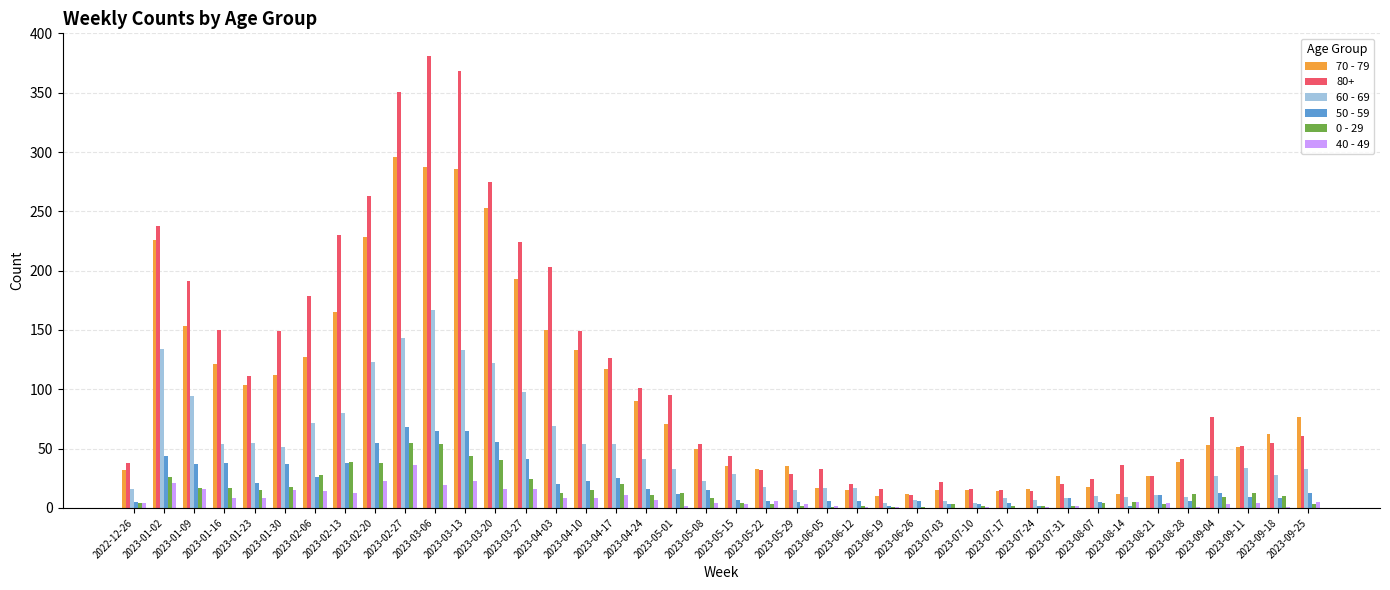

How many data points does each series have?

40